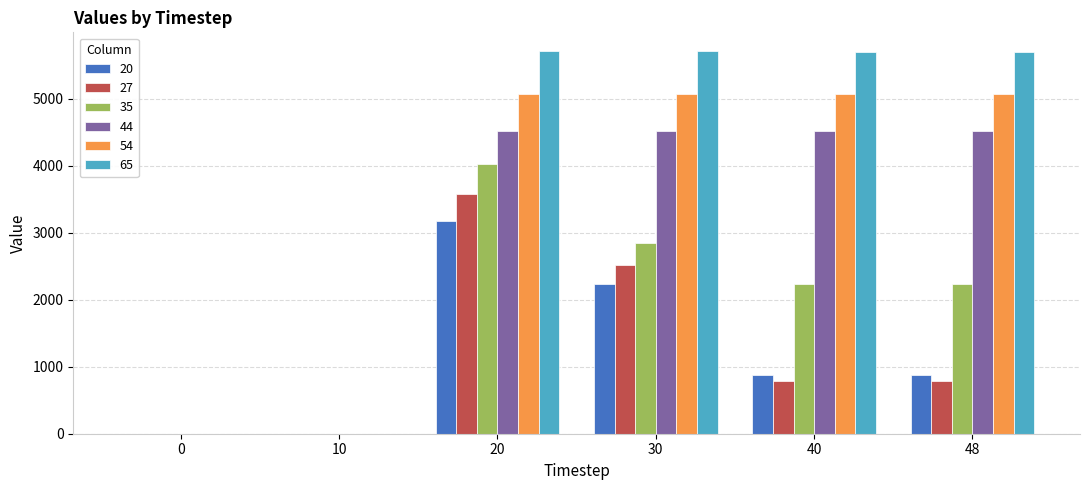

What is the highest value of the 54 series?

5074.6